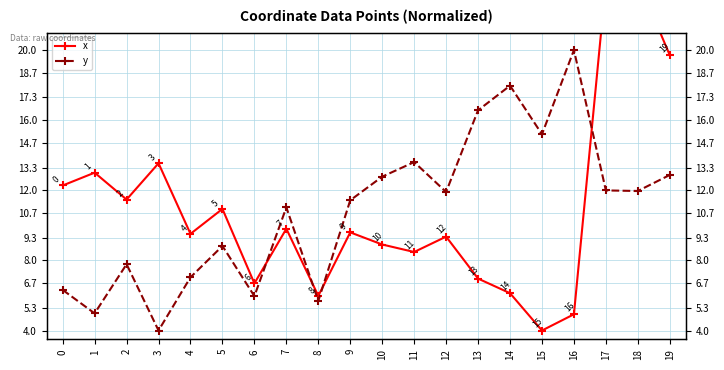

Is it true that y equals 2.6 at 17?

False